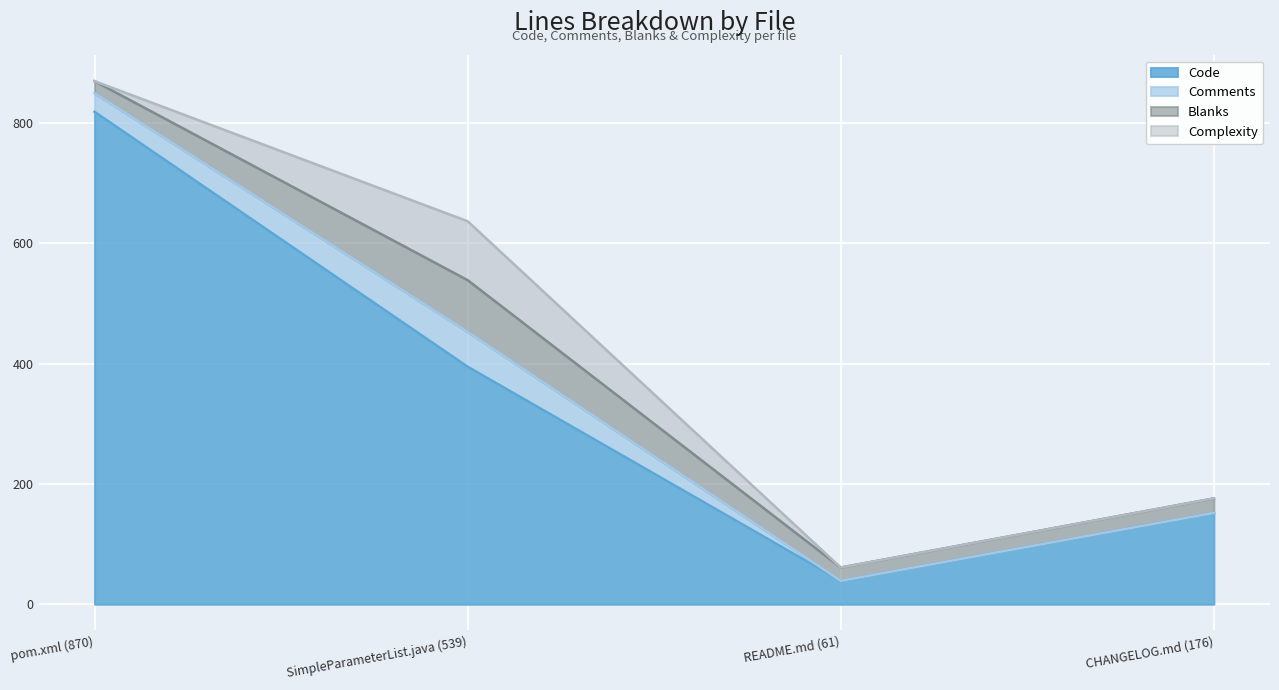

Which has a higher value, pom.xml (870) or README.md (61)?

pom.xml (870)